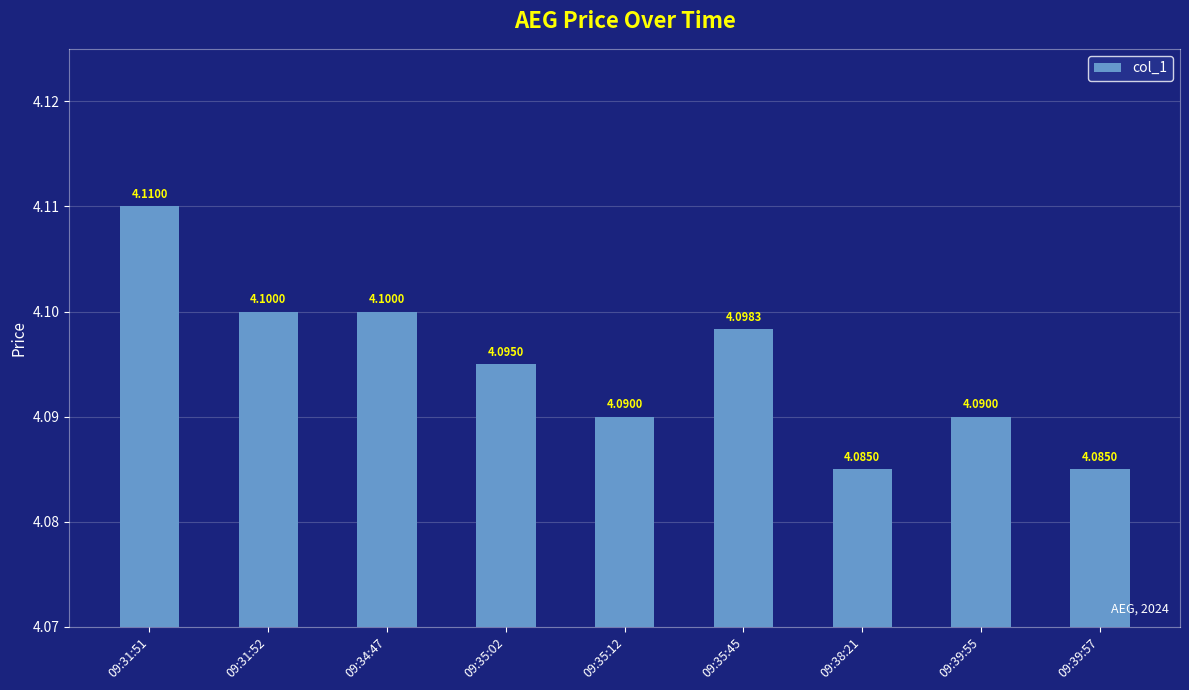

Approximately how many times larger is the value at 09:34:47 compared to 09:35:45?

1.0